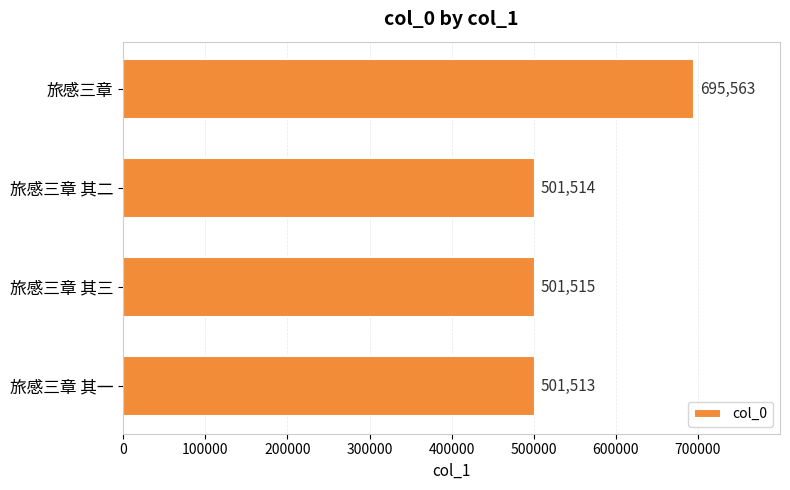

Rank the categories by value from lowest to highest.

旅感三章 其一, 旅感三章 其二, 旅感三章 其三, 旅感三章